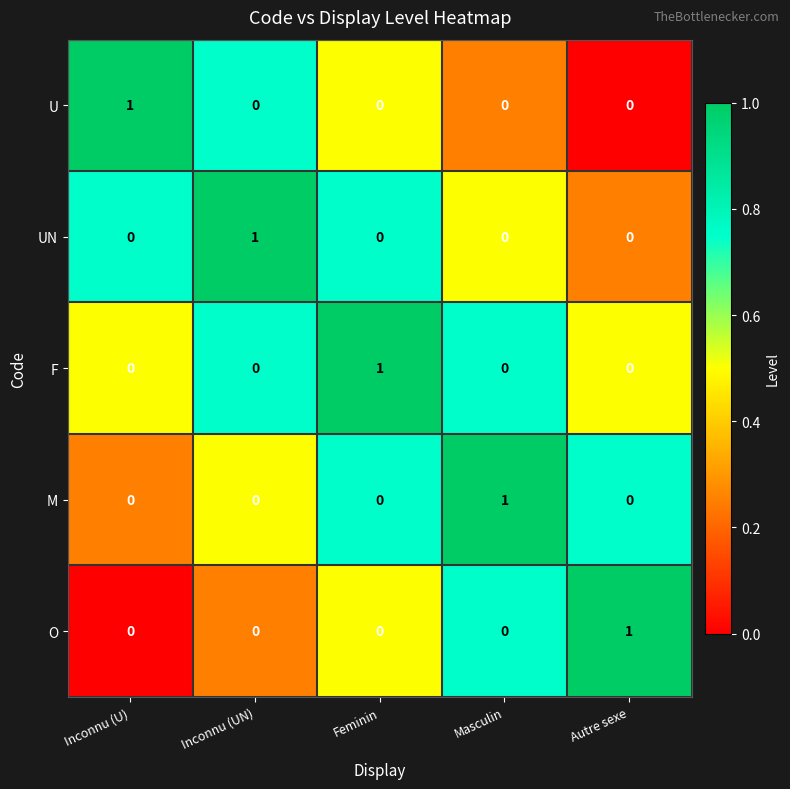

True or false: UN has a value of 0 at Masculin.

True